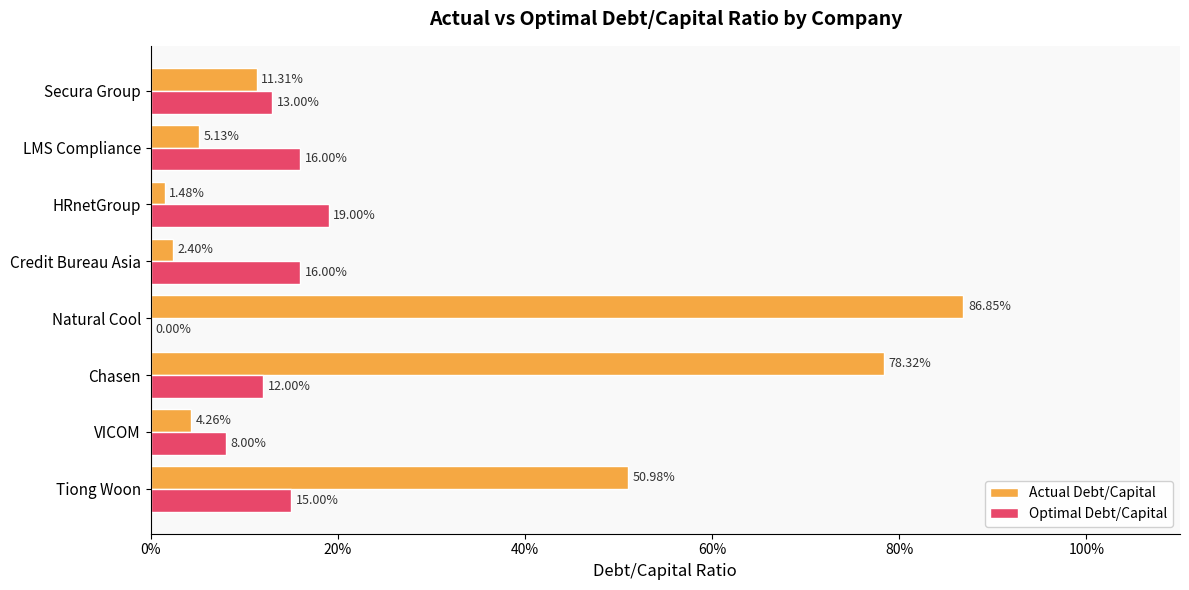

What is the sum of all Actual Debt/Capital values?

2.4